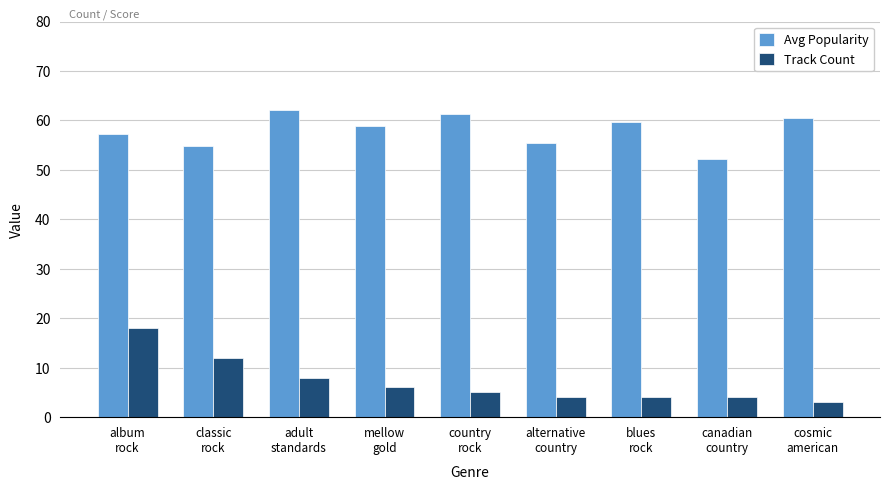

At how many categories does at least one series exceed 22?

9